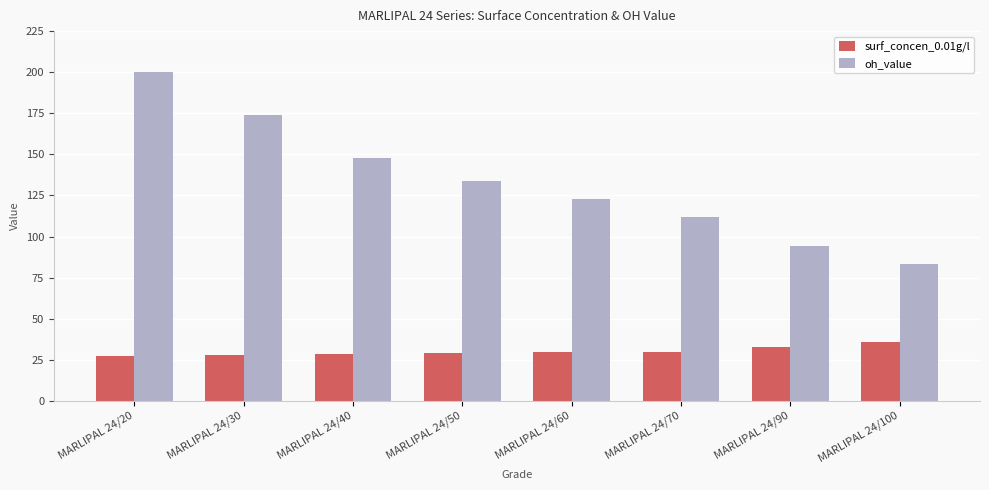

At how many categories does at least one series exceed 152?

2